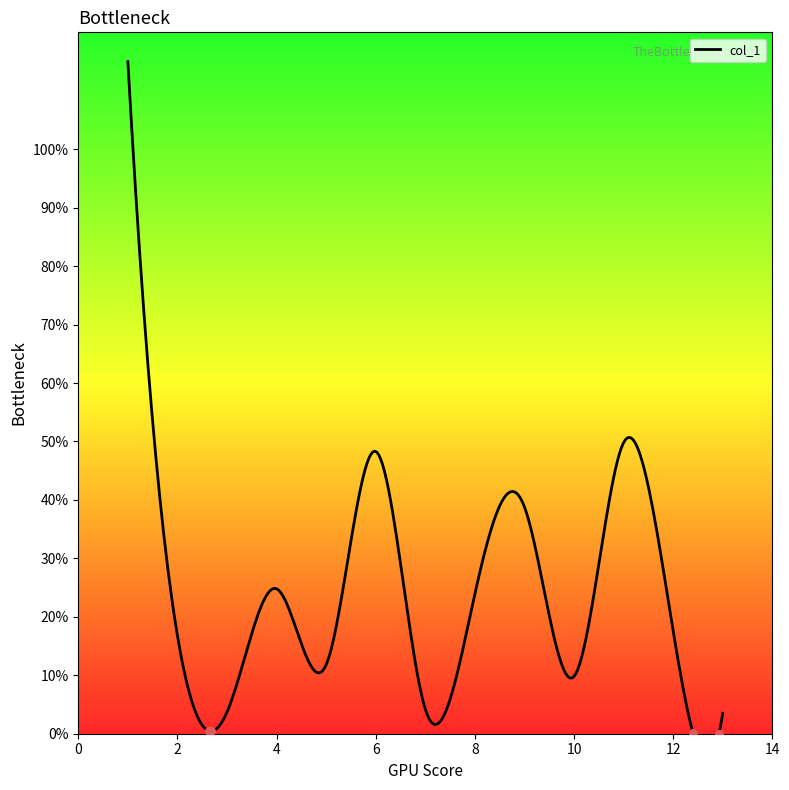

What is the ratio of the value at 3 to the value at 9?

0.1